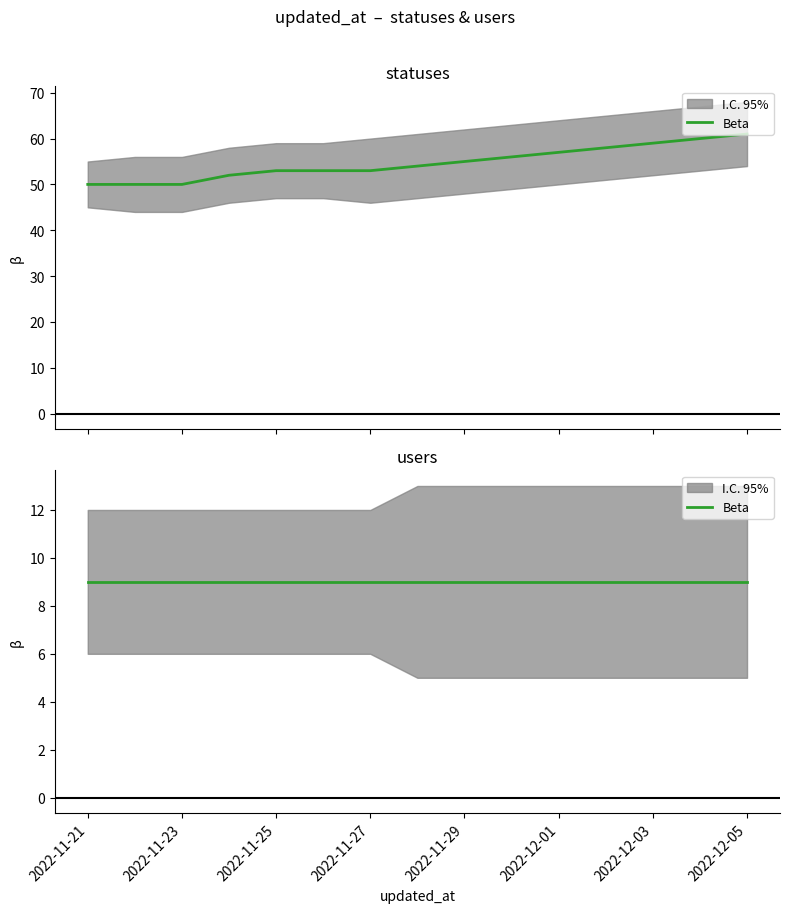

What is the maximum value shown in the chart?

61